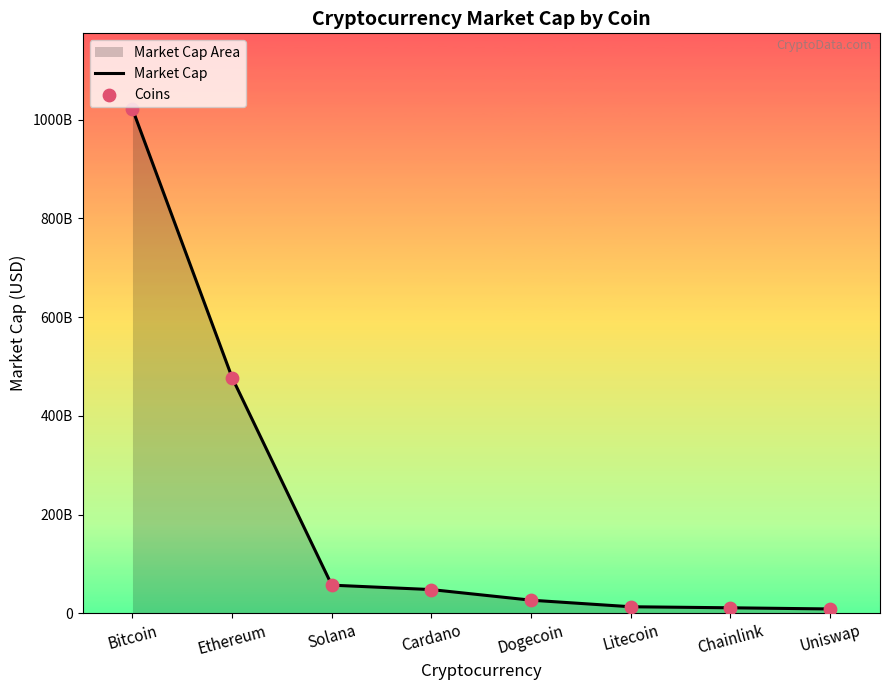

Which series contains the lowest Y value?

Market Cap